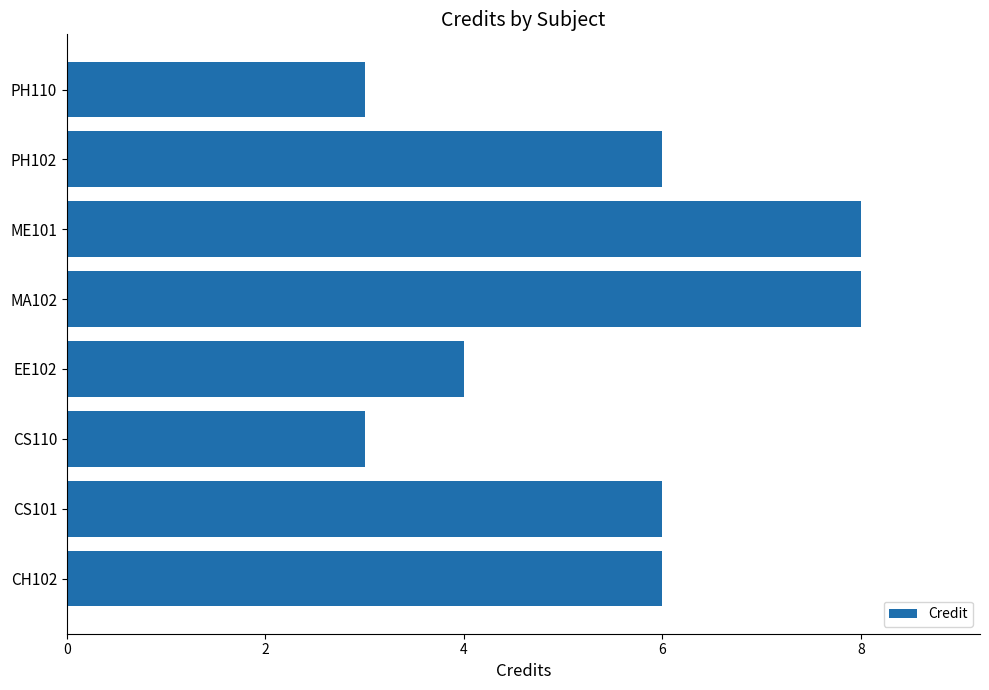

Reading top to bottom, list all the values displayed in this chart.

PH110=3	PH102=6	ME101=8	MA102=8	EE102=4	CS110=3	CS101=6	CH102=6